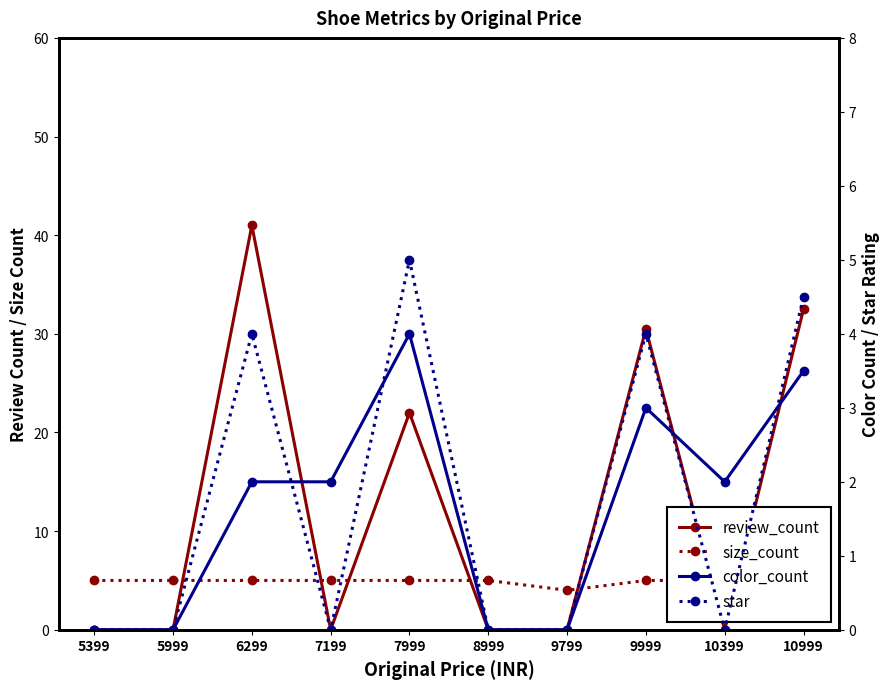

Which has a higher value, 10399 or 7199?

10399